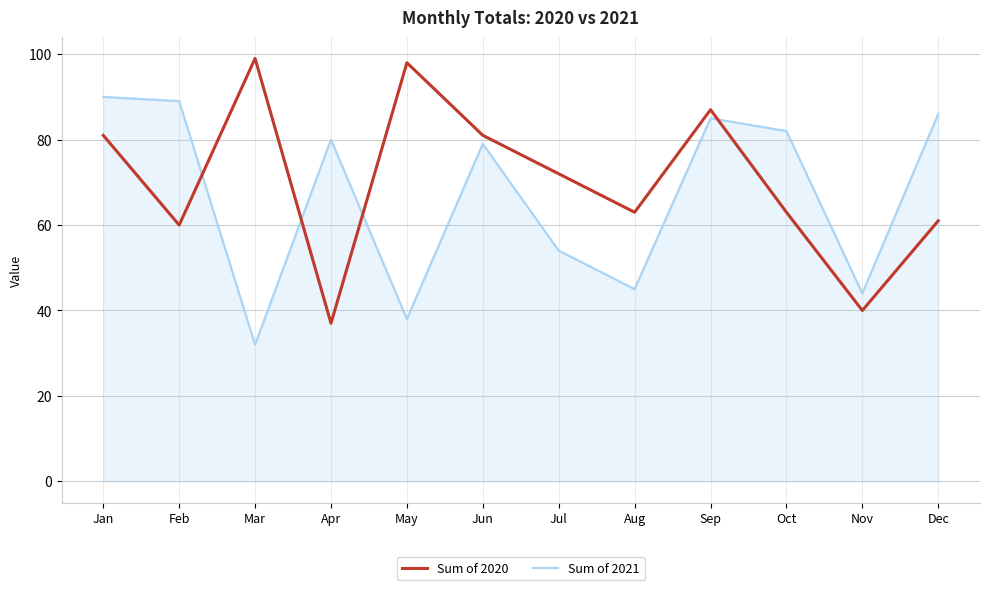

The Sum of 2020 series shows 58 at Mar. True or false?

False